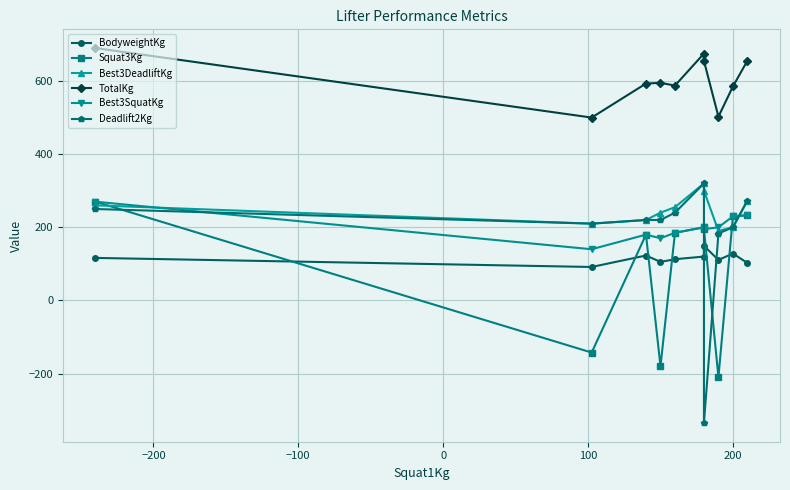

Is the value of Deadlift2Kg at −200 greater than the value of BodyweightKg at 7?

Yes